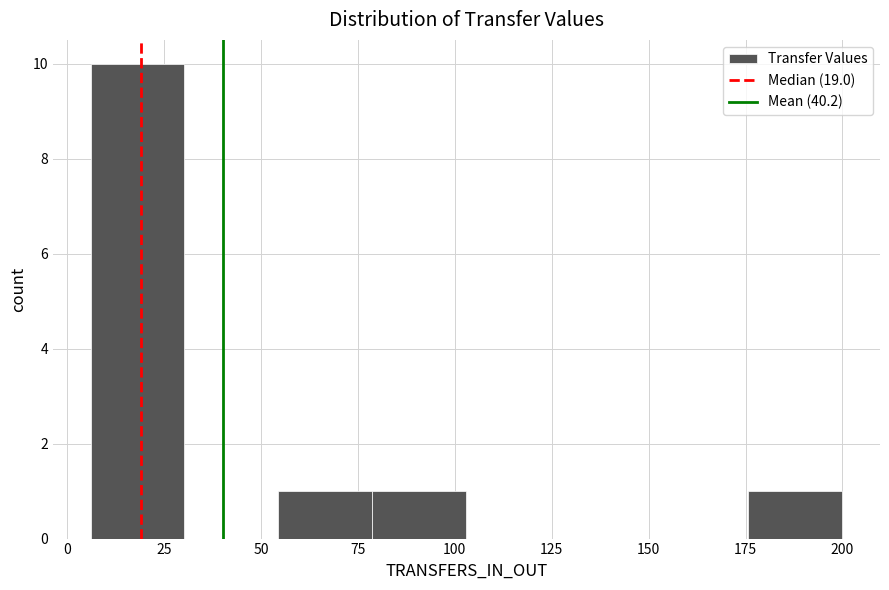

Reading left to right, list every bar in this chart as the range it spans on the x-axis followed by its height. Neither the bar edges nor the heights are printed on the chart, so give them approximately, as read against the axes.

5 to 30: 10
30 to 55: 0
55 to 80: 1
80 to 105: 1
105 to 125: 0
125 to 150: 0
150 to 175: 0
175 to 200: 1